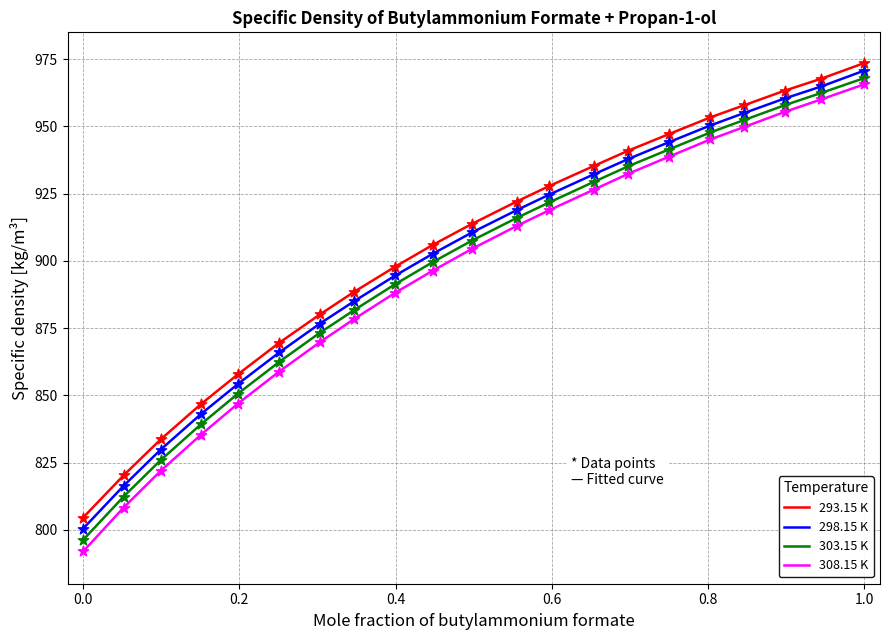

True or false: 303.15 K and 293.15 K cross at least once.

False